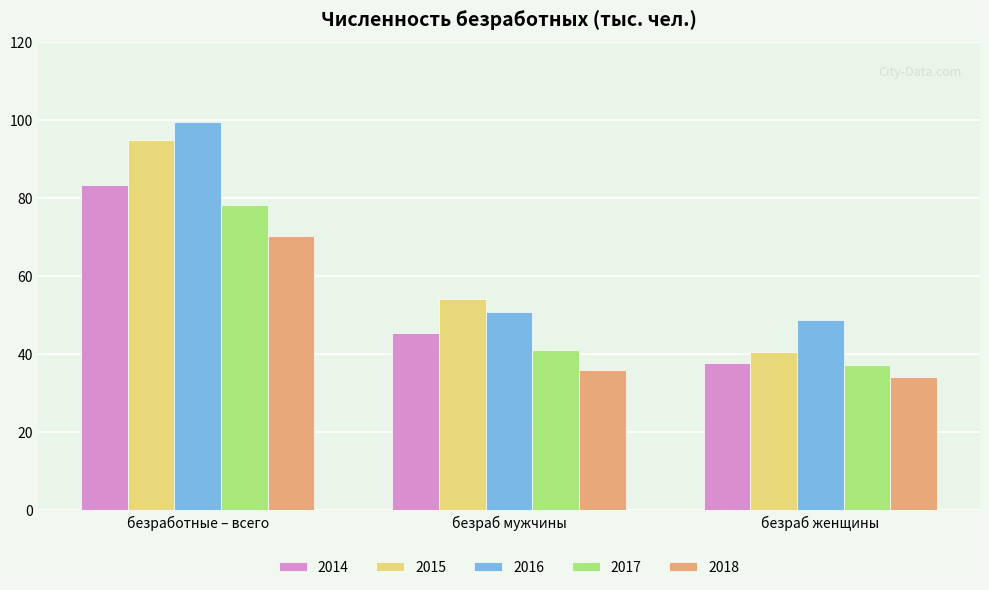

Is the value of 2017 at безработные – всего greater than the value of 2018 at безраб женщины?

Yes